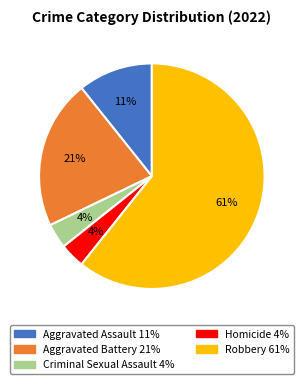

Between Aggravated Battery and Robbery, which is larger?

Robbery